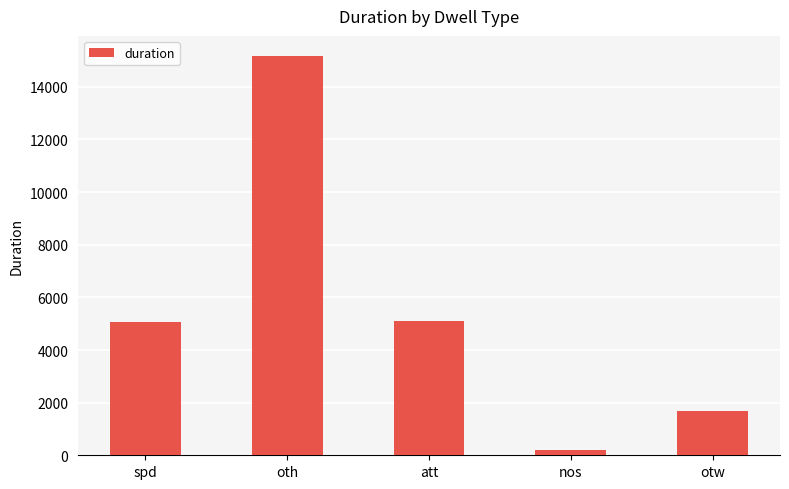

What is the value of the 3rd bar from the left?

5098